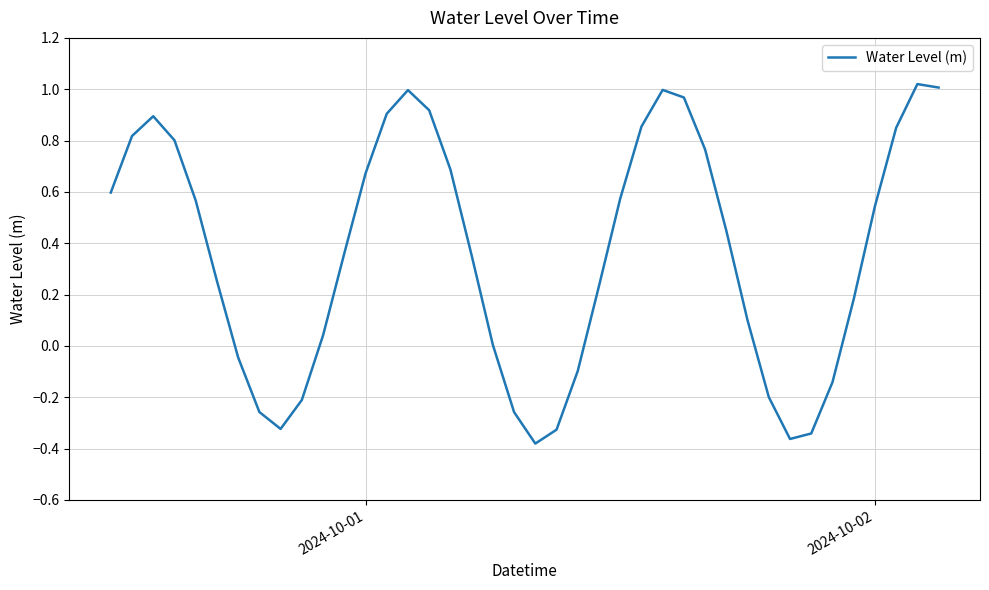

Does the chart display data point markers on the line(s)?

No